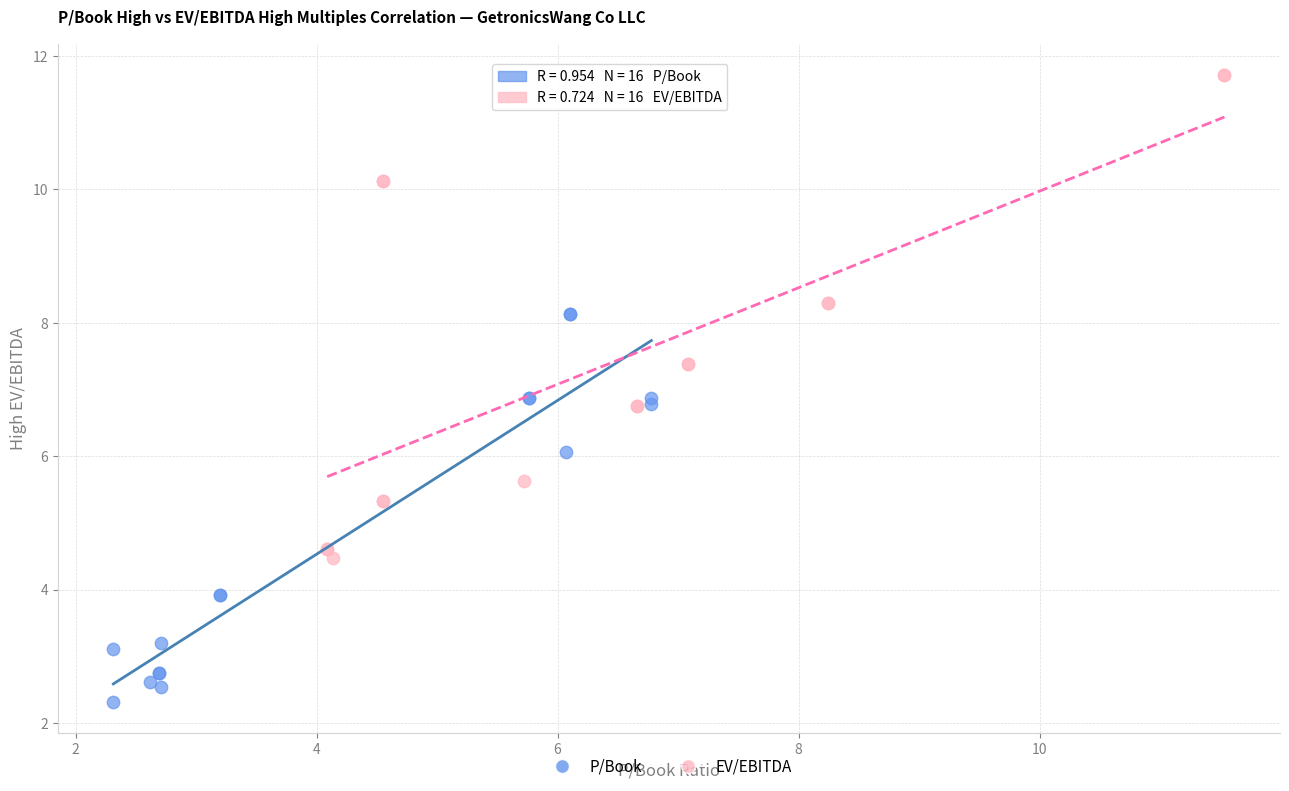

Which series has the widest spread of Y values?

EV/EBITDA